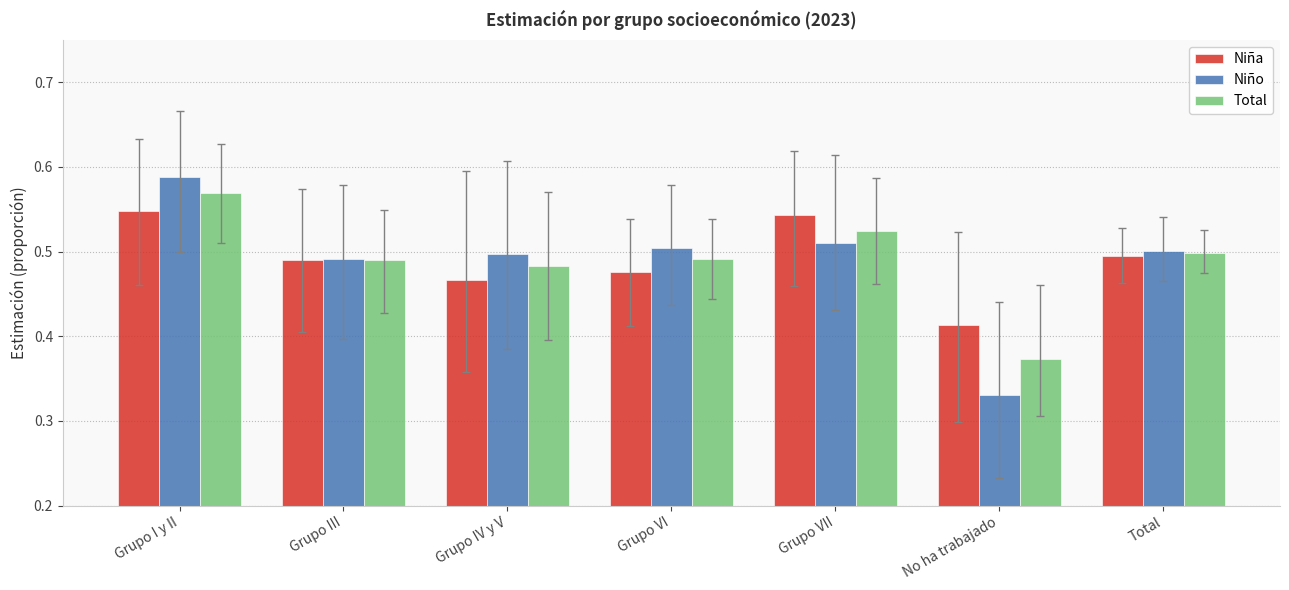

What is the total value across all series at Total?

1.5